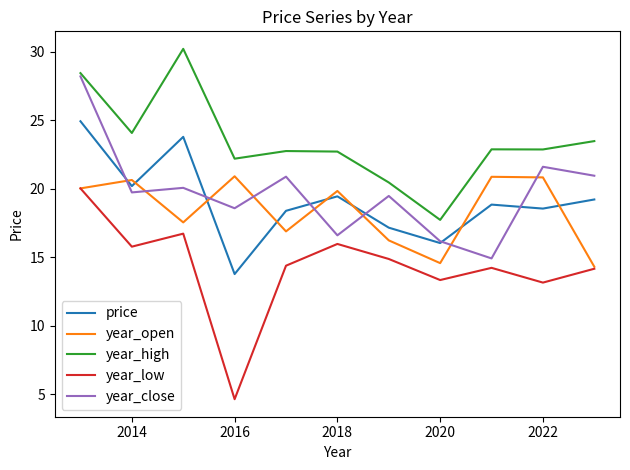

How many times do year_close and year_open cross each other?

8